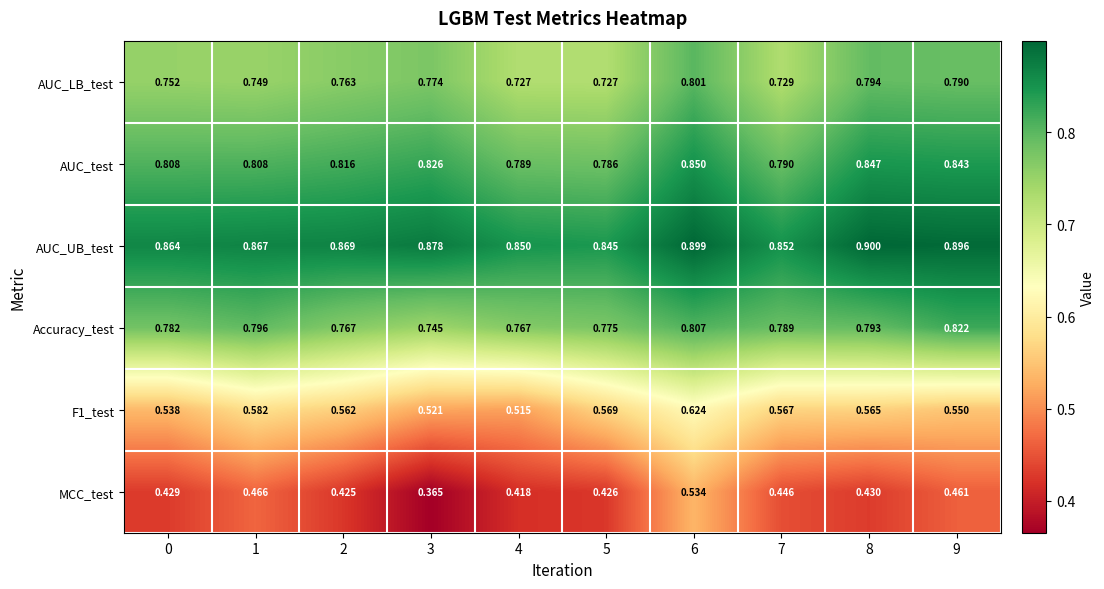

What is the total value across all series at 6?

4.5